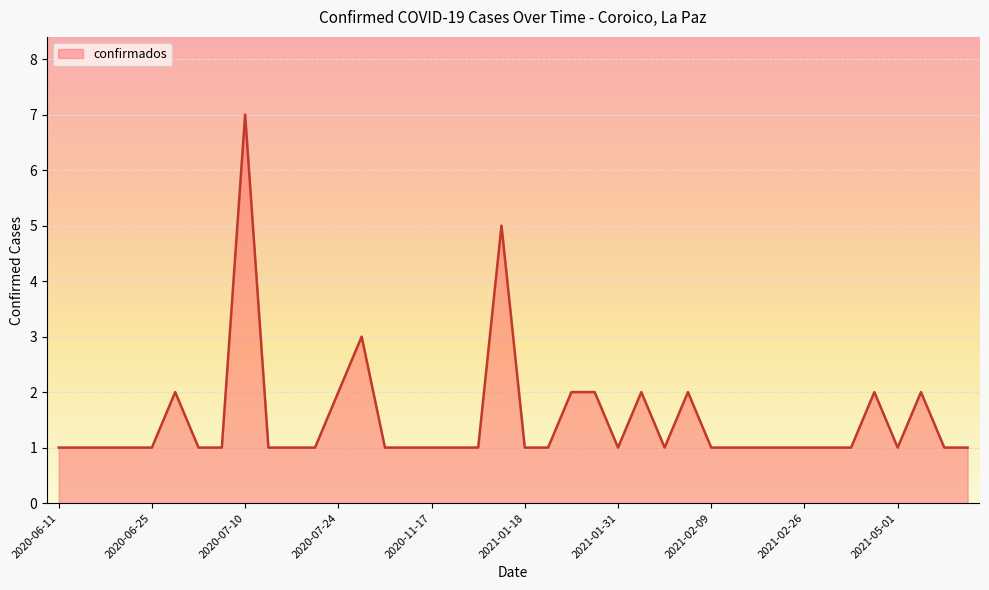

What is the greatest value displayed?

7